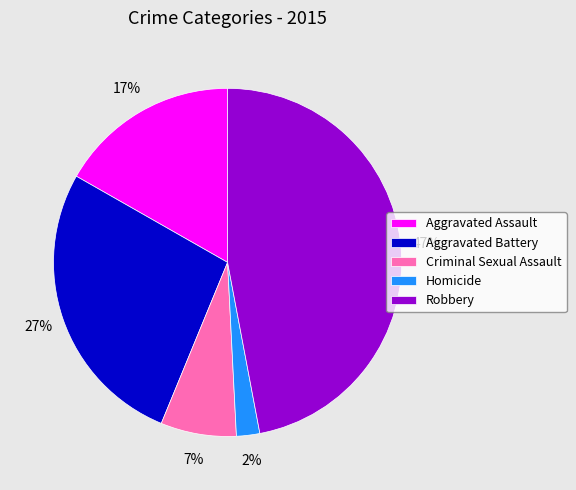

To the nearest percent, what percentage of the pie is Criminal Sexual Assault?

7%